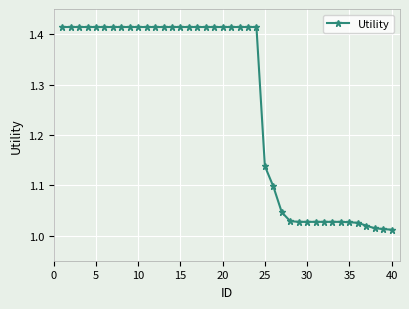

What is the difference between the maximum and minimum values?

0.4